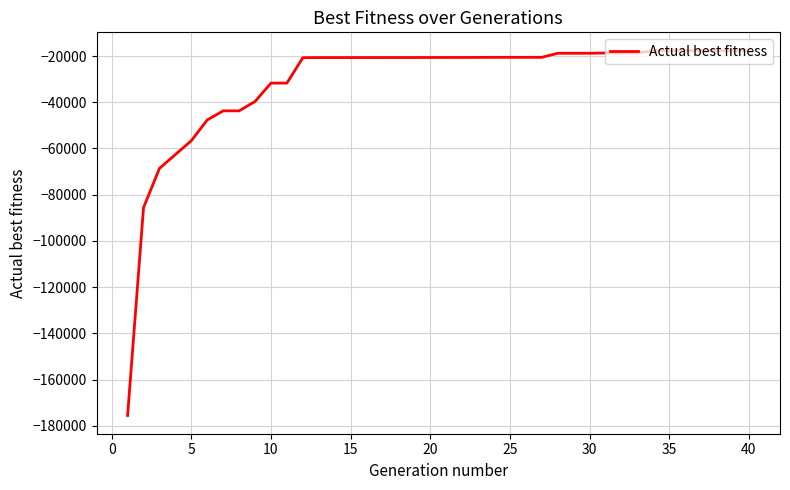

What is the greatest value displayed?

-17651